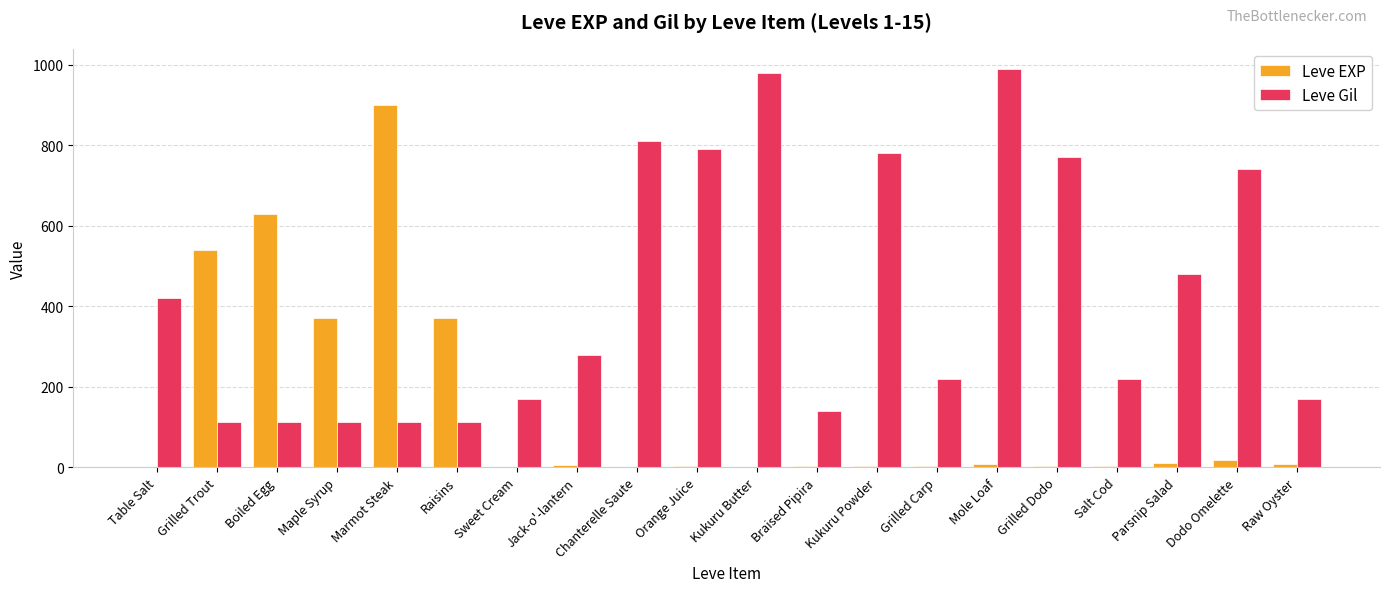

True or false: Leve Gil has a value of 198 at Raisins.

False